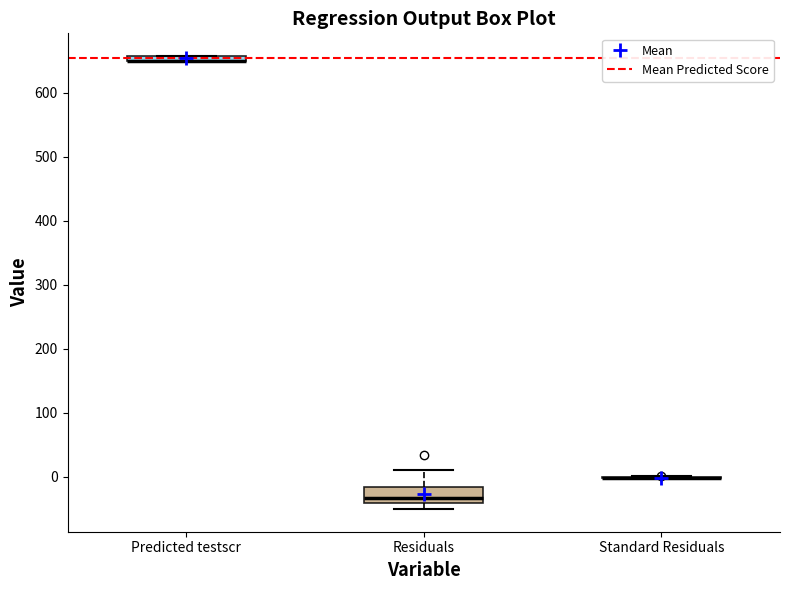

Where is the upper edge of the box for Residuals on the y-axis? The values are not printed on the chart, so give them approximately, as read against the axis.

-20